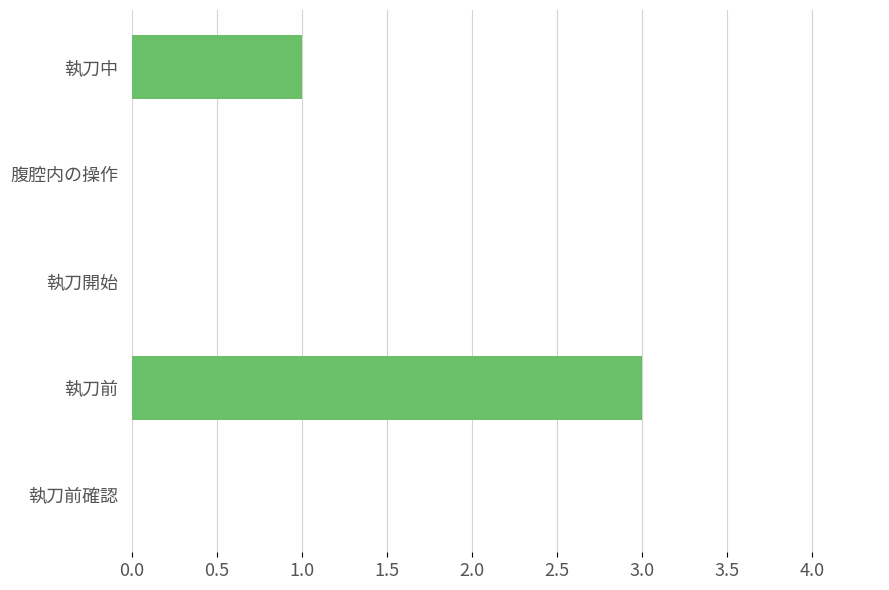

Are the bars horizontal?

Yes